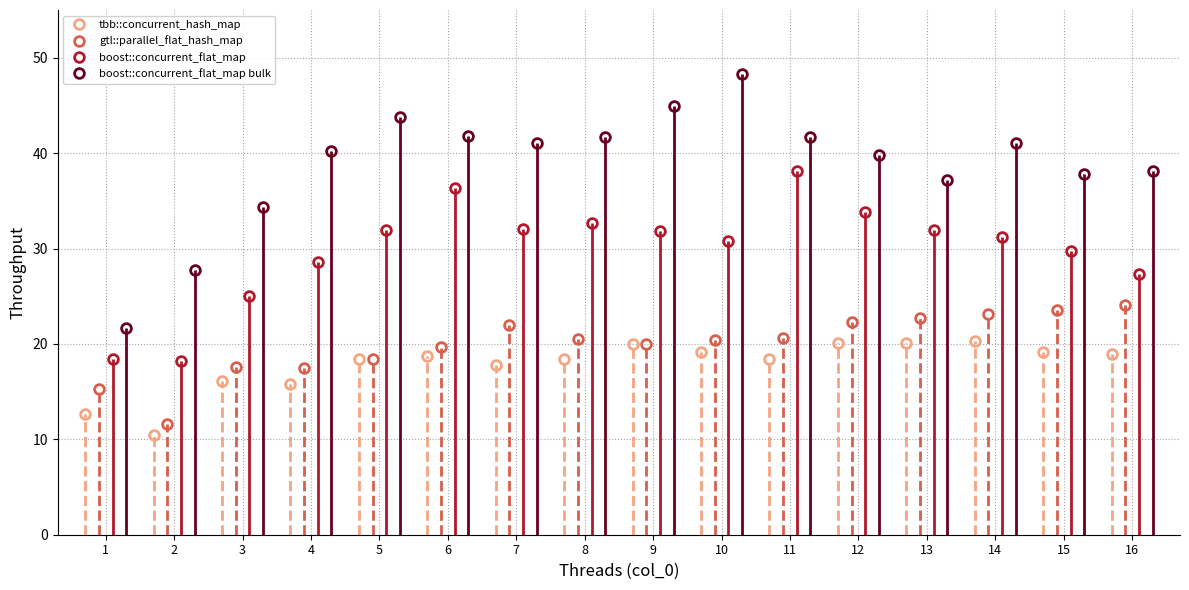

What is the maximum value for boost::concurrent_flat_map bulk?

48.3